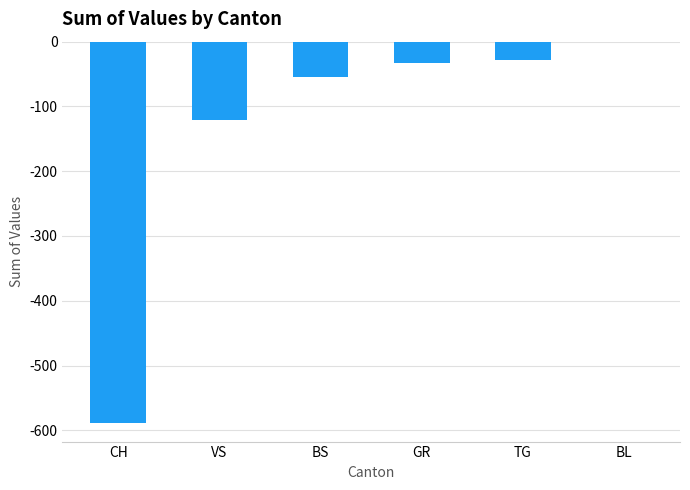

Is it true that the value at BS is -11?

False